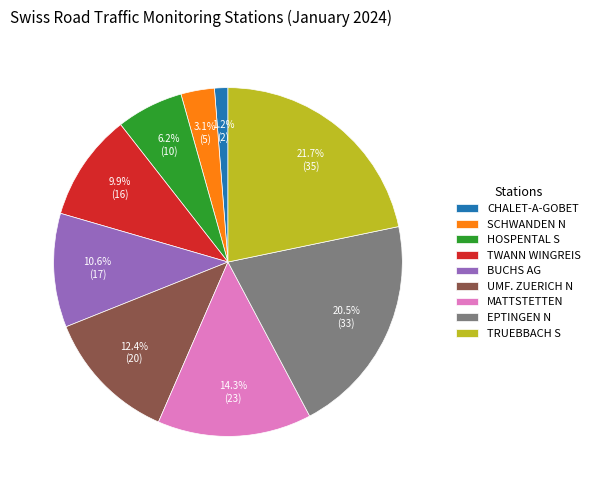

Which slice is the largest?

TRUEBBACH S